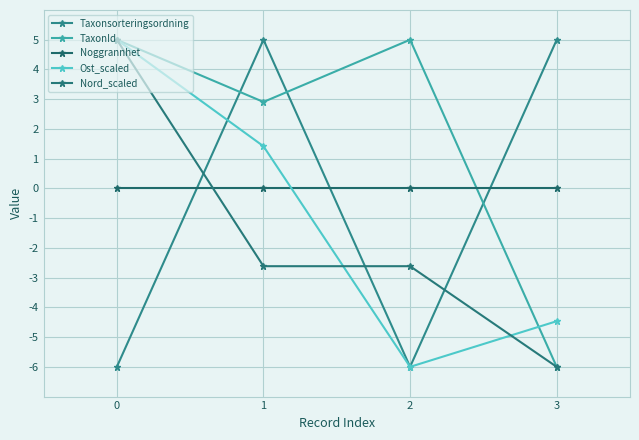

Reading left to right, transcribe all the data shown in this chart.

Taxonsorteringsordning: -6.0	5.0	-6.0	5.0
TaxonId: 5.0	2.9	5.0	-6.0
Noggrannhet: 0.0	0.0	0.0	0.0
Ost_scaled: 5.0	1.4	-6.0	-4.5
Nord_scaled: 5.0	-2.6	-2.6	-6.0